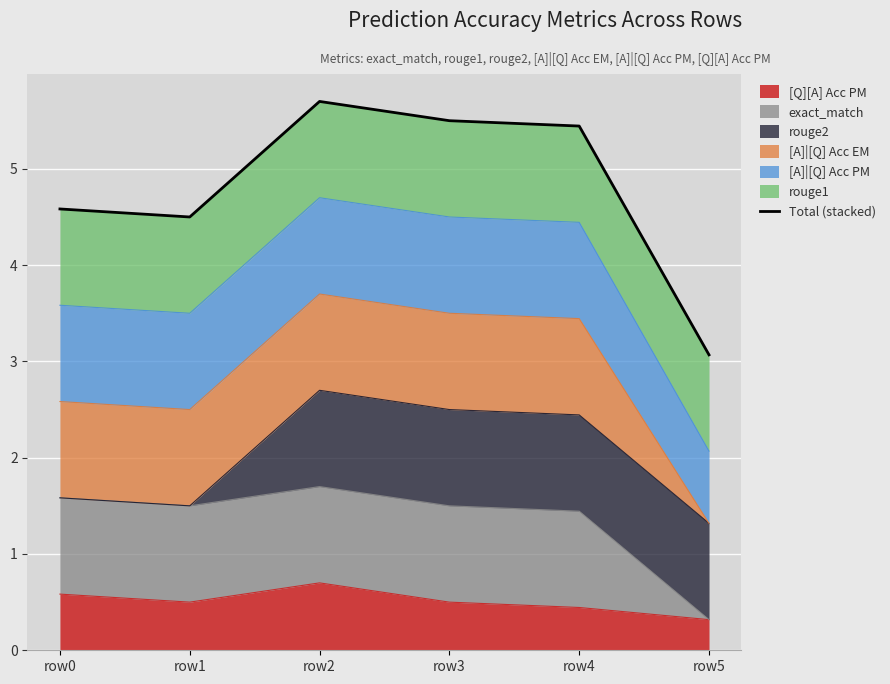

Reading left to right, transcribe all the data shown in this chart.

row0=4.6	row1=4.5	row2=5.7	row3=5.5	row4=5.4	row5=3.1